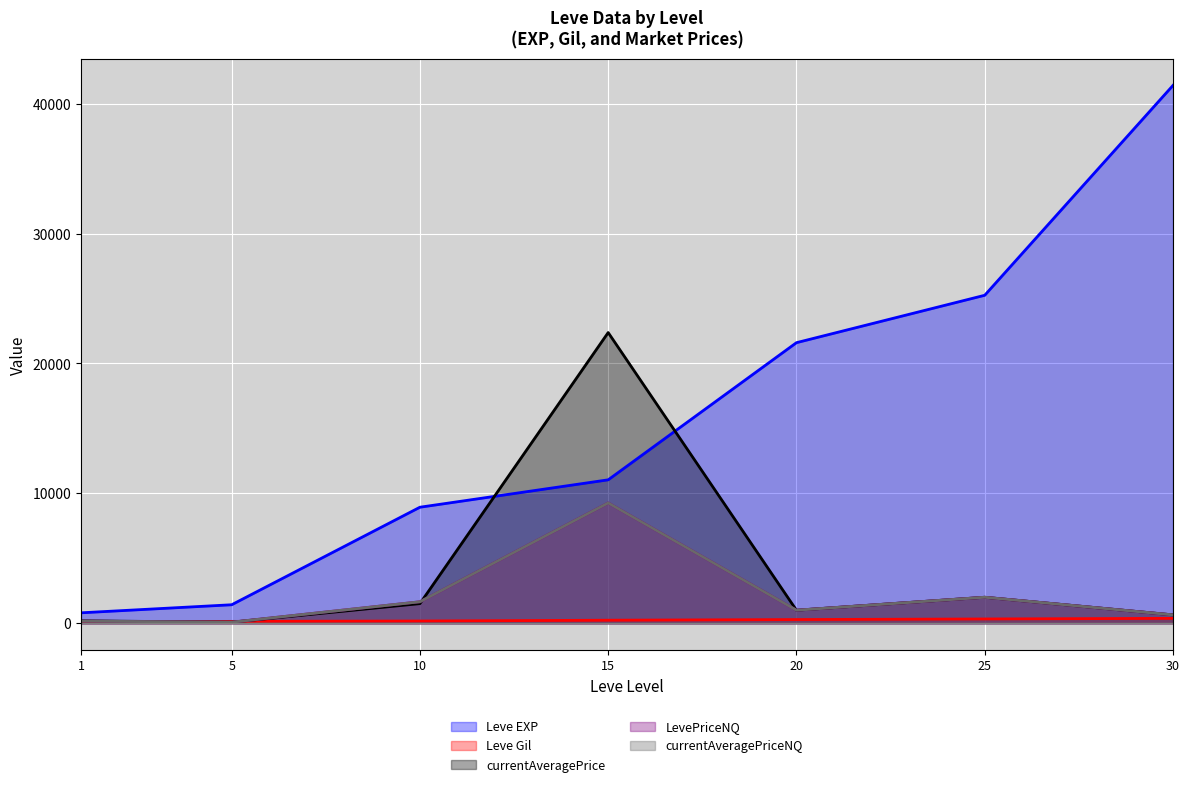

Which category has the highest value across all series?

30